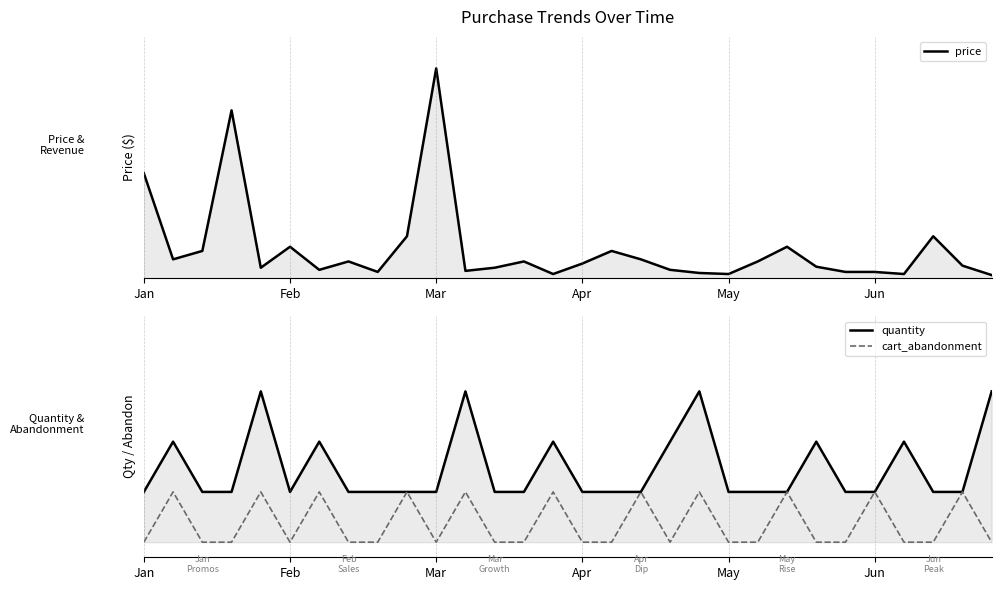

What is the difference between the second highest and second lowest values in the quantity series?

2.0